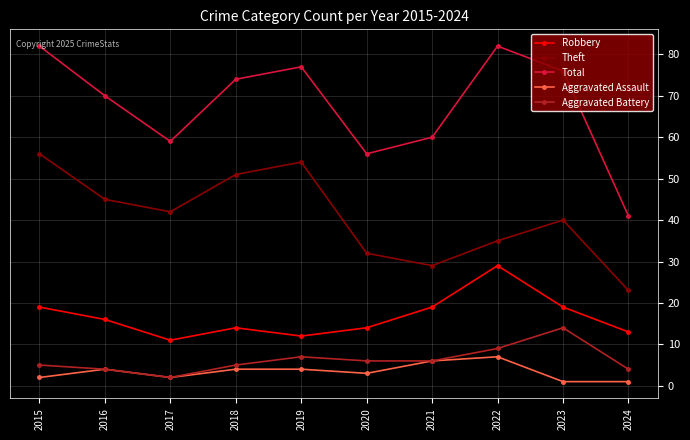

What is the value of the Aggravated Assault point at the 9th from the left?

1